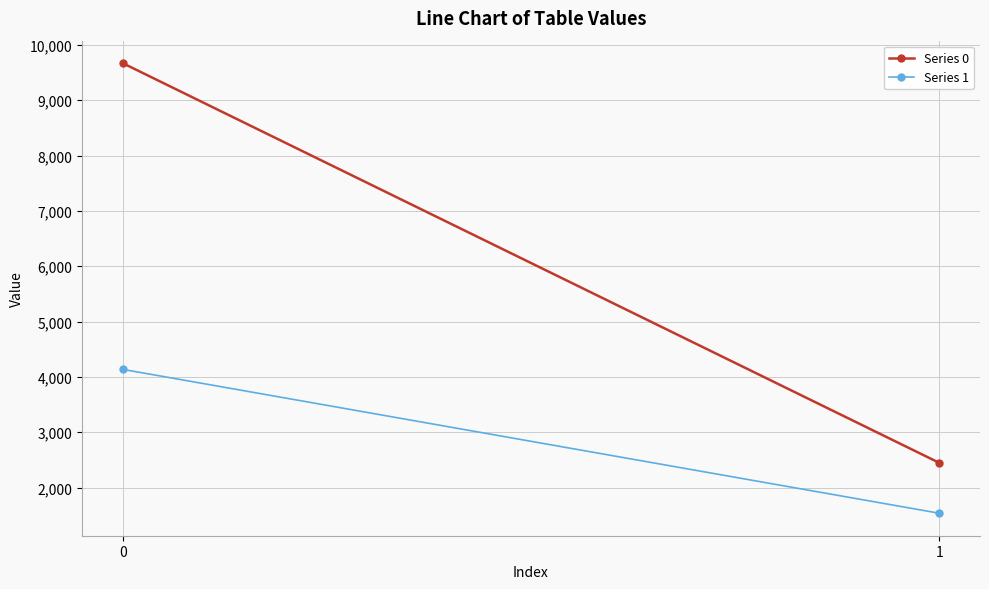

Reading left to right, list all the values displayed in this chart.

Series 0: 0=9669.5	1=2446.7
Series 1: 0=4135.2	1=1535.2